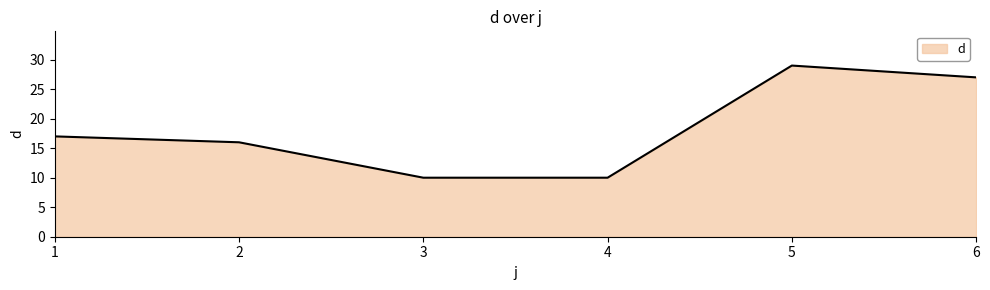

True or false: there are more than 2 points higher than both neighbors.

False